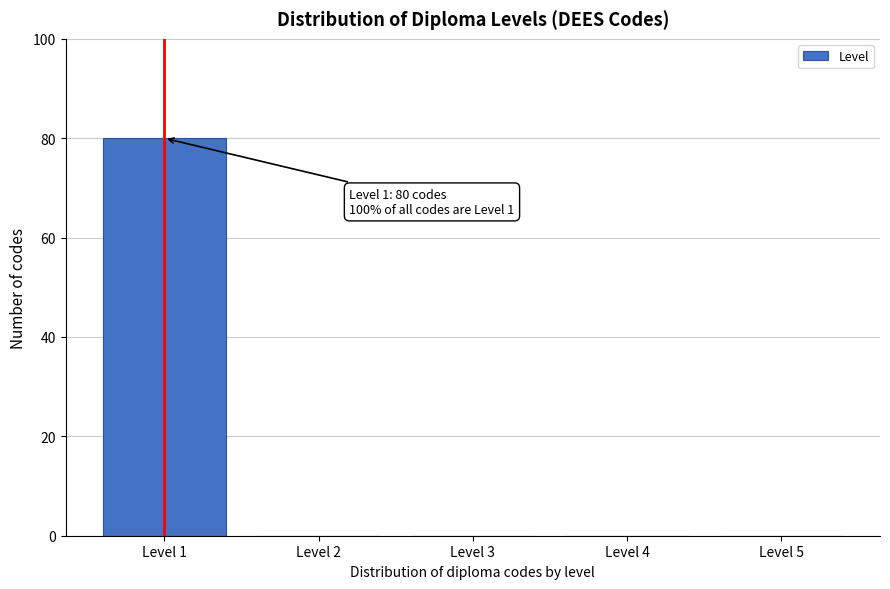

Reading left to right, extract all data points from this chart.

Level 1=80	Level 2=0	Level 3=0	Level 4=0	Level 5=0